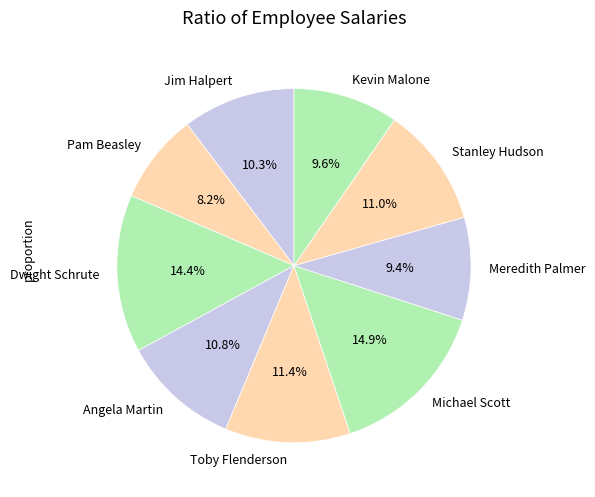

Which slice is the smallest?

Pam Beasley